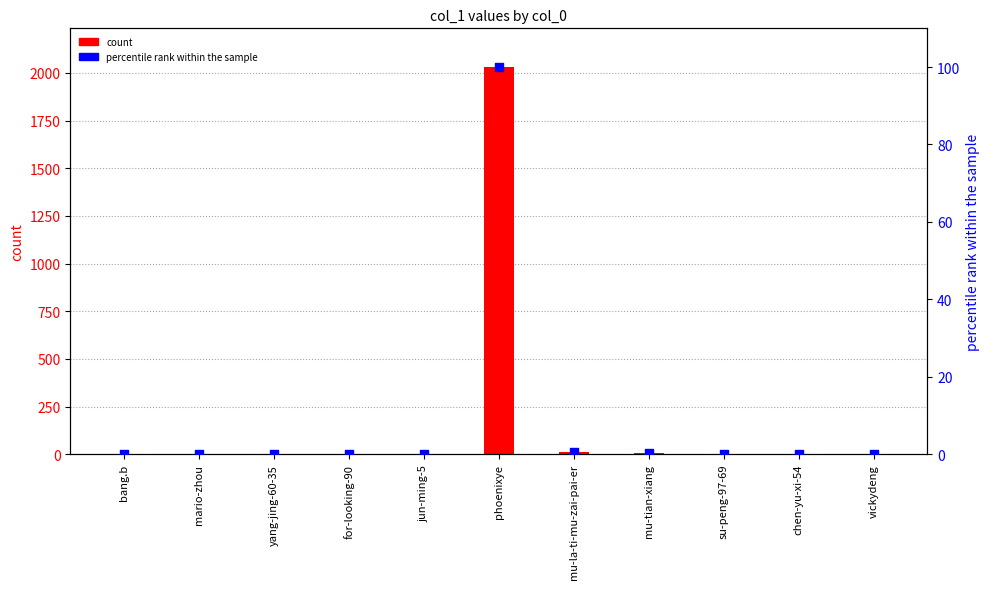

Is the value of percentile rank within the sample at vickydeng greater than the value of count at bang.b?

No